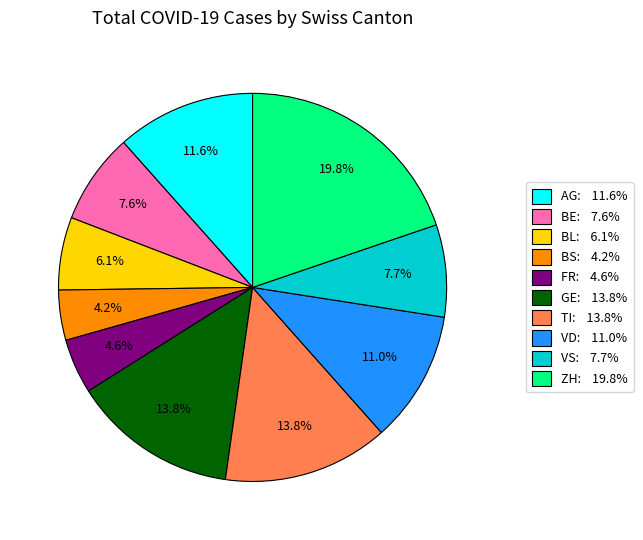

Does any single category account for the majority?

No